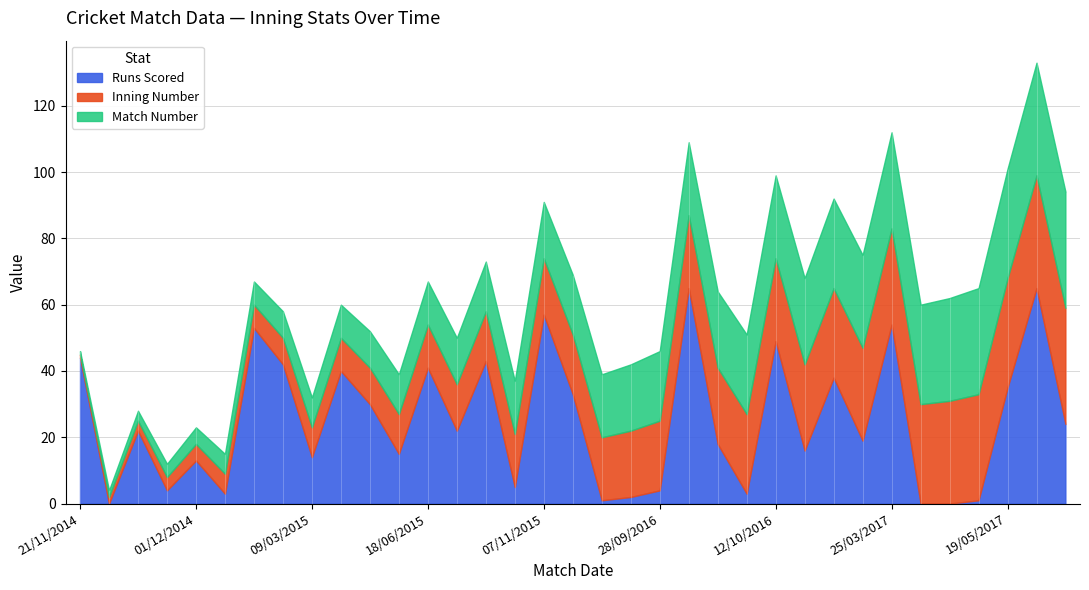

Where is Inning Number nearest to the value 18?

09/11/2015